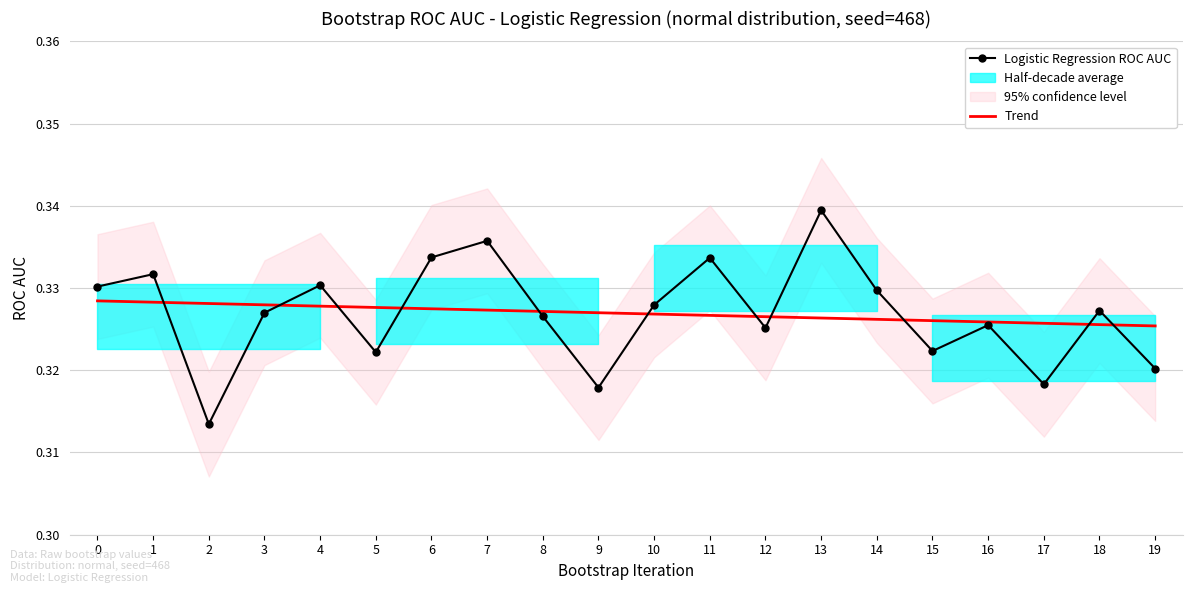

Between 4 and 12, which series saw the biggest shift?

Logistic Regression ROC AUC